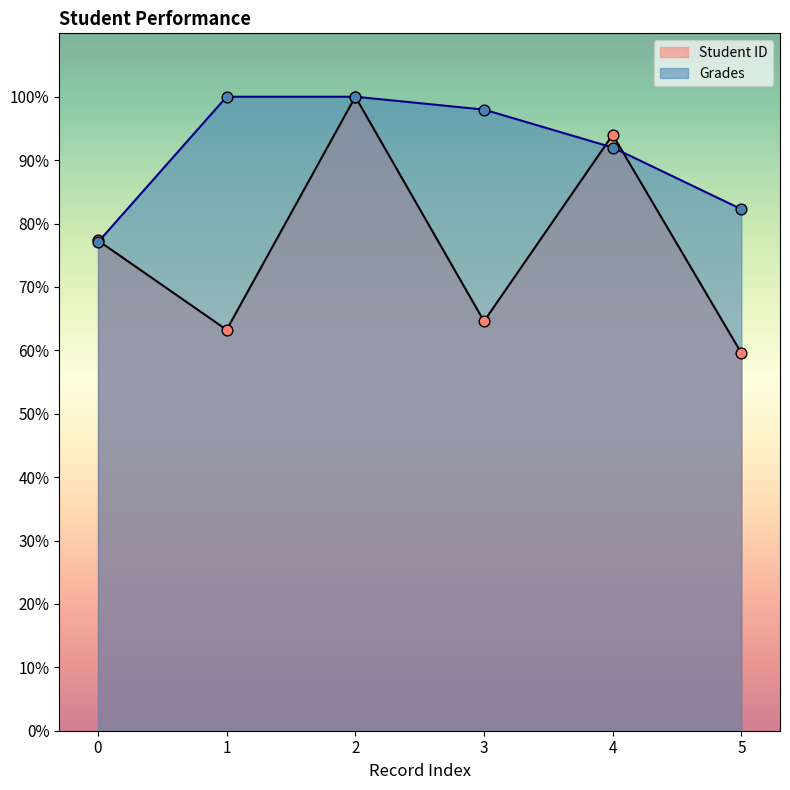

Which series contains the lowest Y value?

Student ID